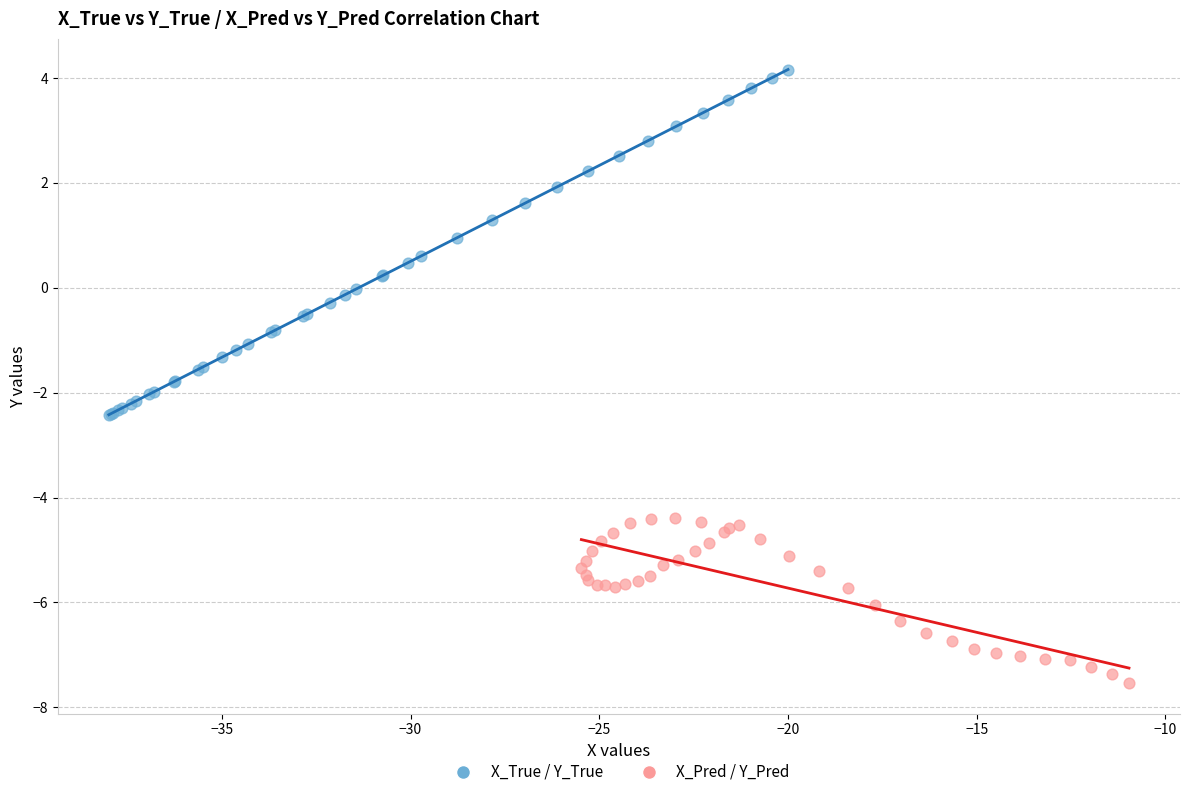

Which series has the widest spread of Y values?

X_True / Y_True